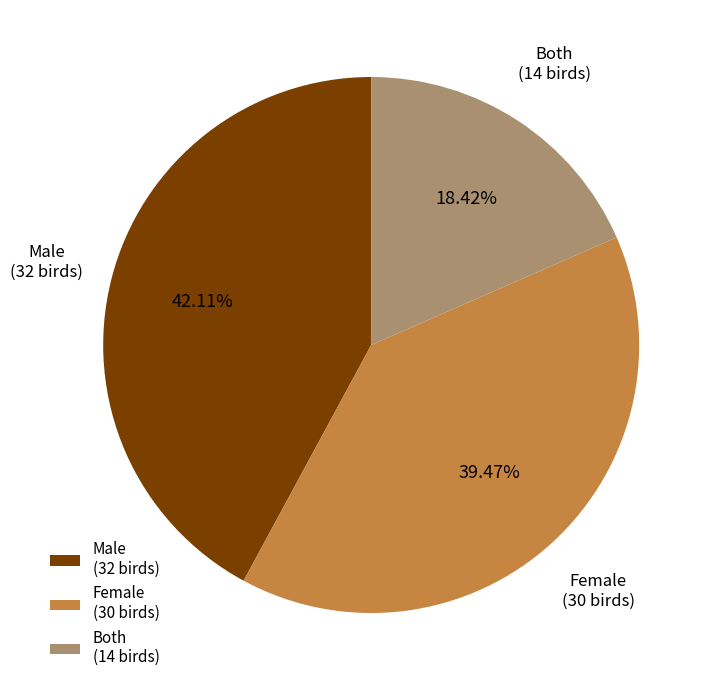

How much of the chart is everything except Both?

81.6%